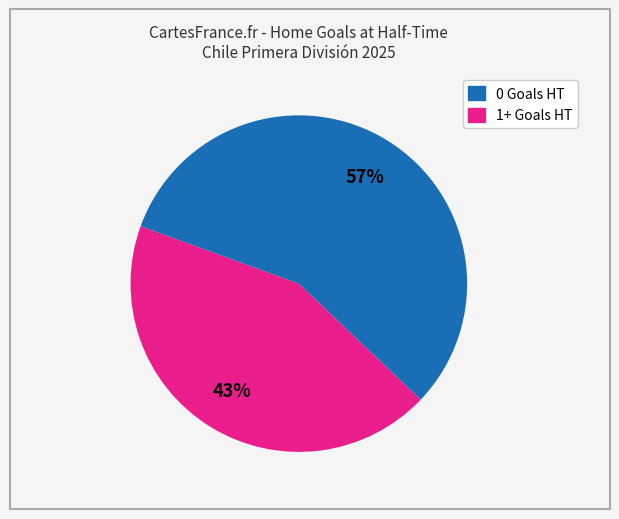

To the nearest percent, what is the average slice percentage?

50%